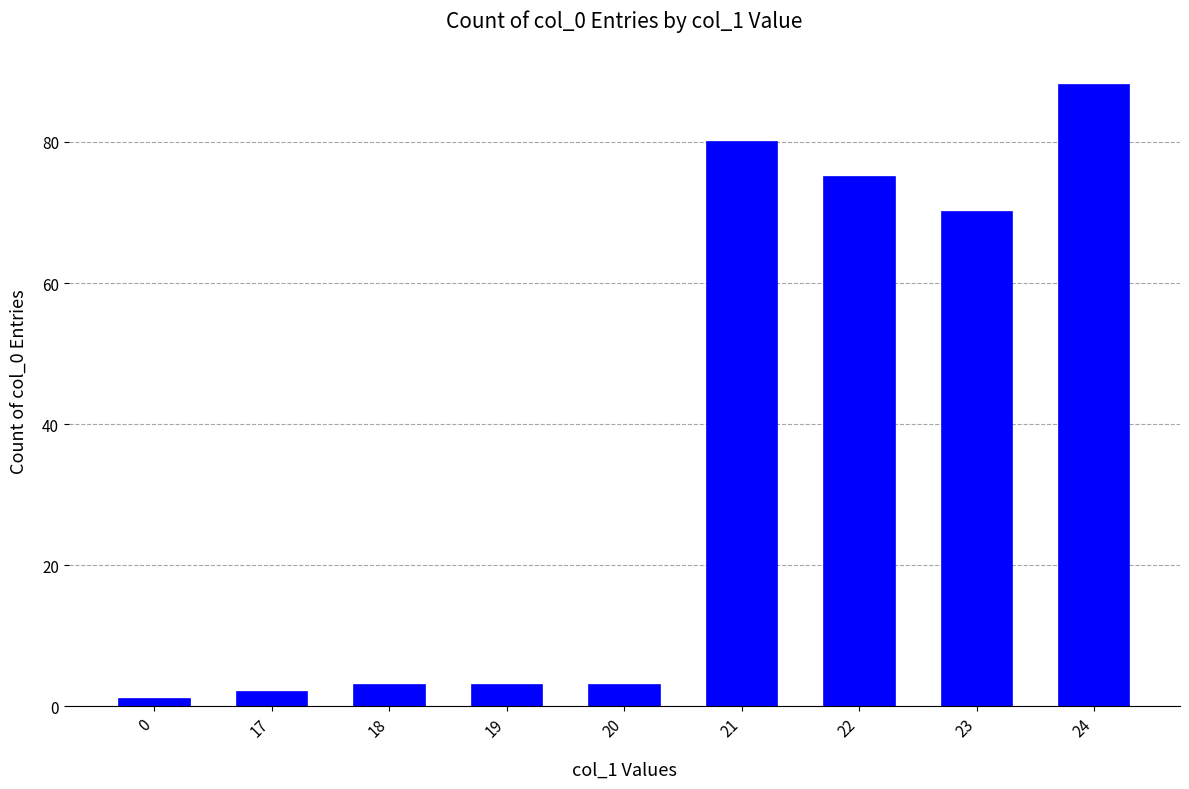

Does the chart contain stacked bars?

No